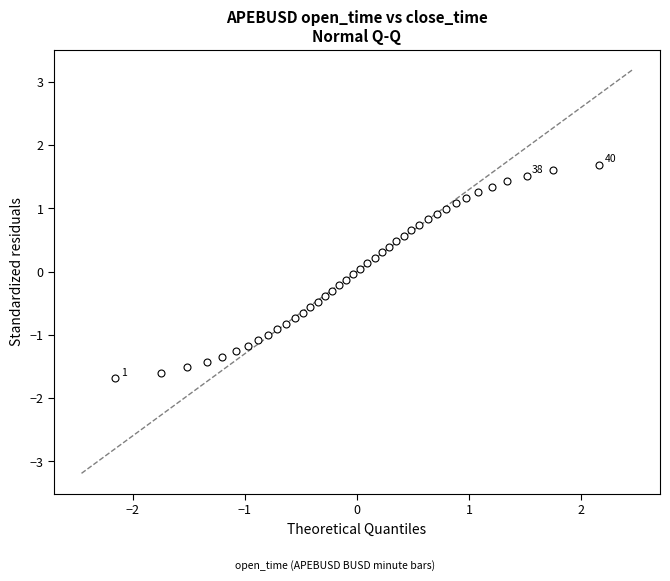

What is the range of X values (max minus min)?

4.3